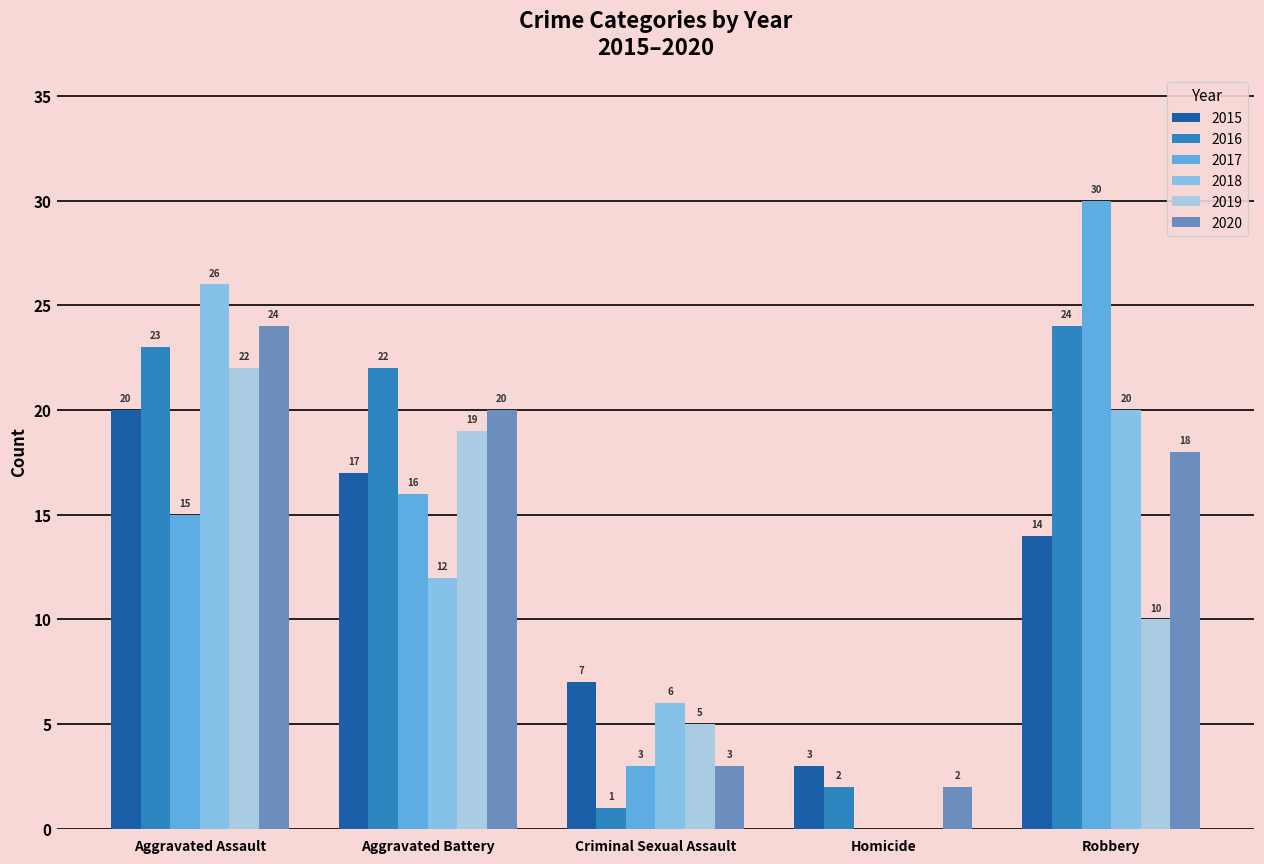

The 2020 series shows 16 at Aggravated Assault. True or false?

False